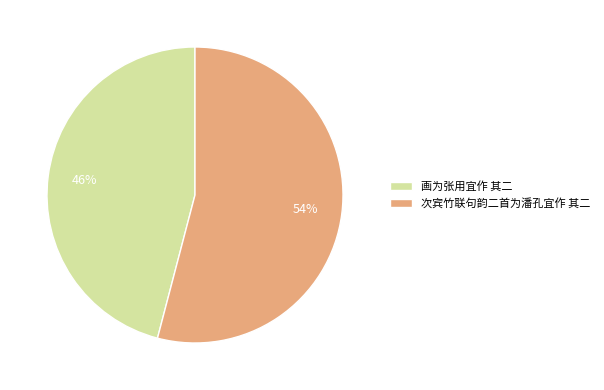

Is there a majority slice in this chart?

Yes